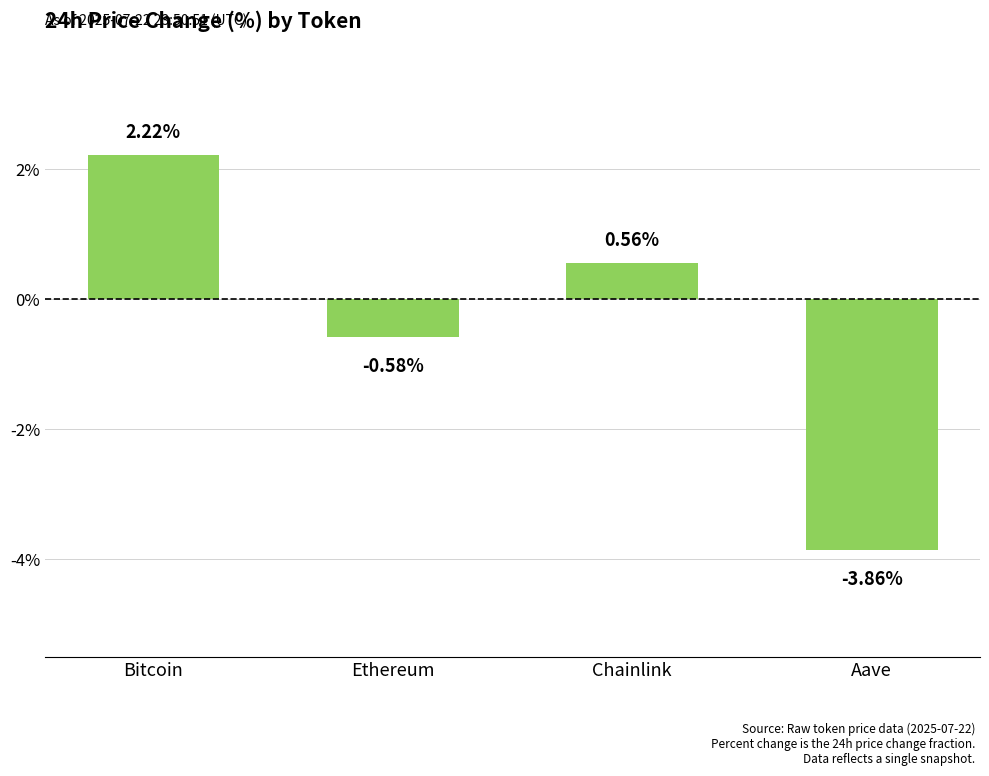

Are the bars horizontal?

No